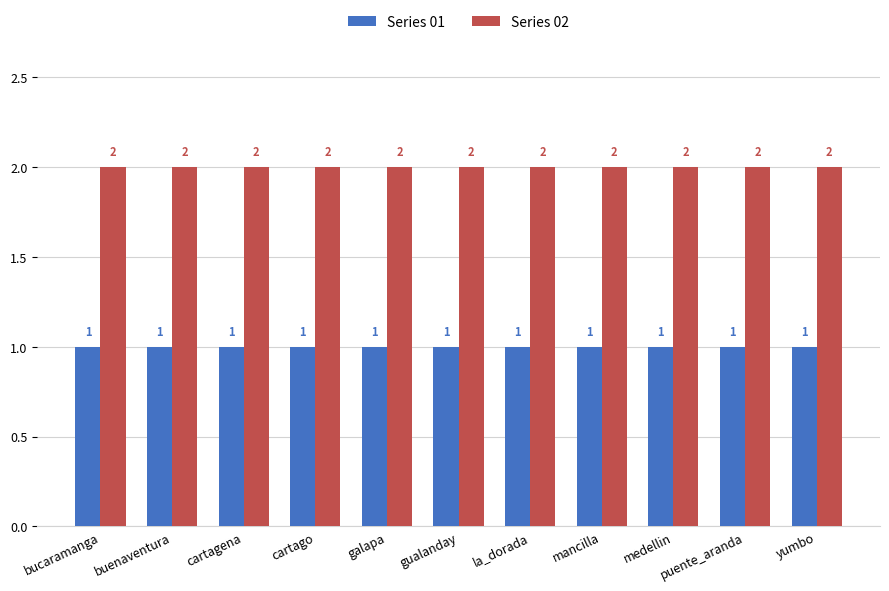

The value of Series 02 at medellin is 1. True or false?

False